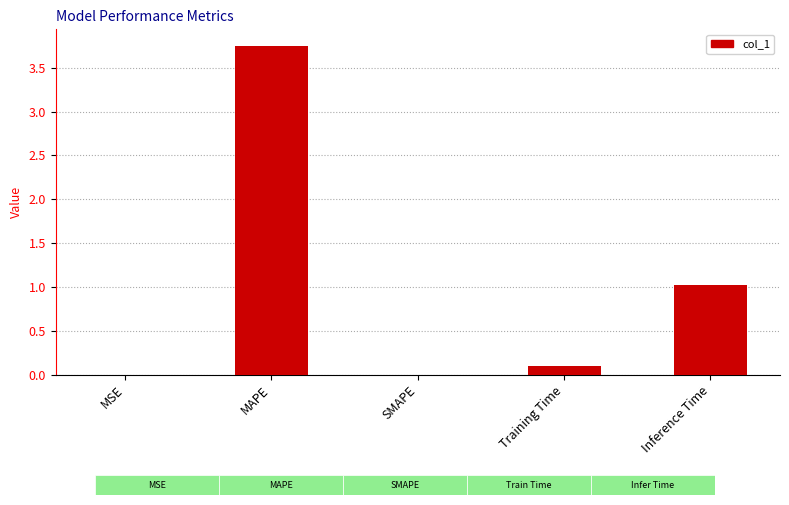

Is it true that the value at Inference Time is 1.0?

True